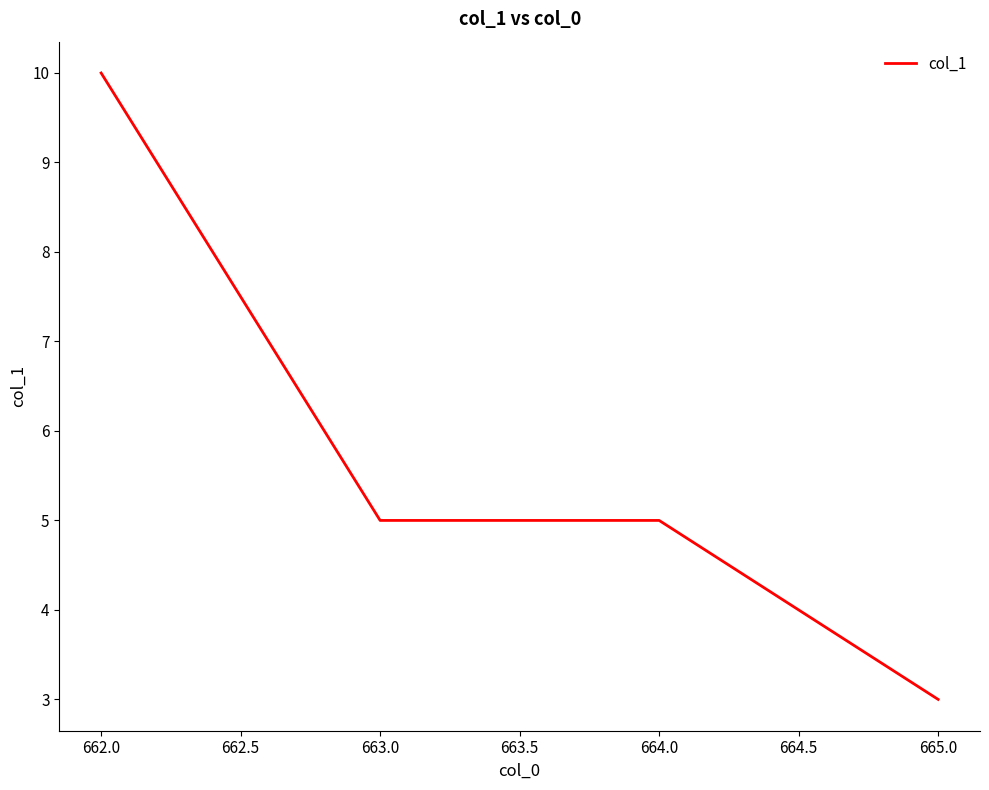

Reading left to right, what are all the values shown in this chart?

10	5	5	3